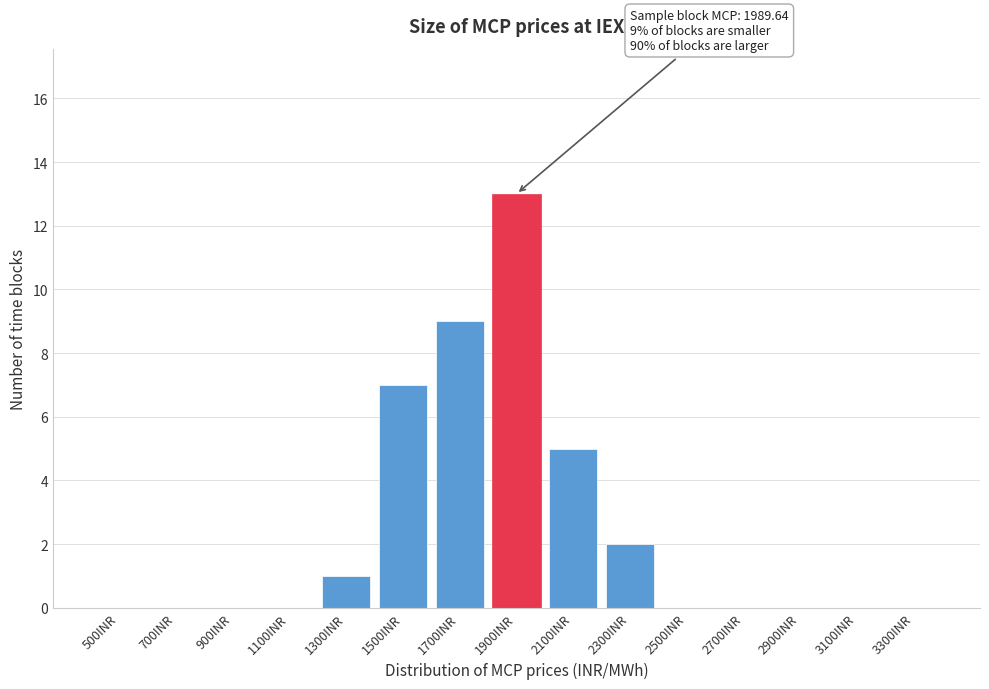

Reading left to right, transcribe all the data shown in this chart.

500INR=0	700INR=0	900INR=0	1100INR=0	1300INR=1	1500INR=7	1700INR=9	1900INR=13	2100INR=5	2300INR=2	2500INR=0	2700INR=0	2900INR=0	3100INR=0	3300INR=0